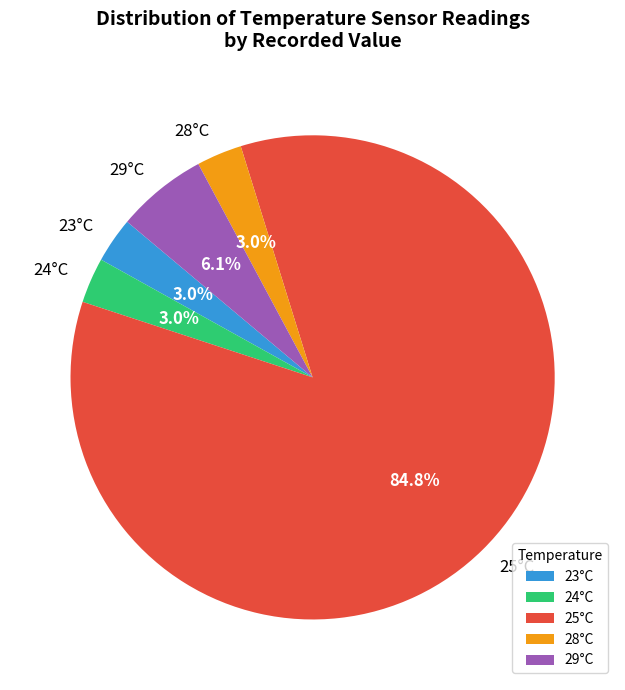

Is the sum of 28°C and 25°C greater than half?

Yes